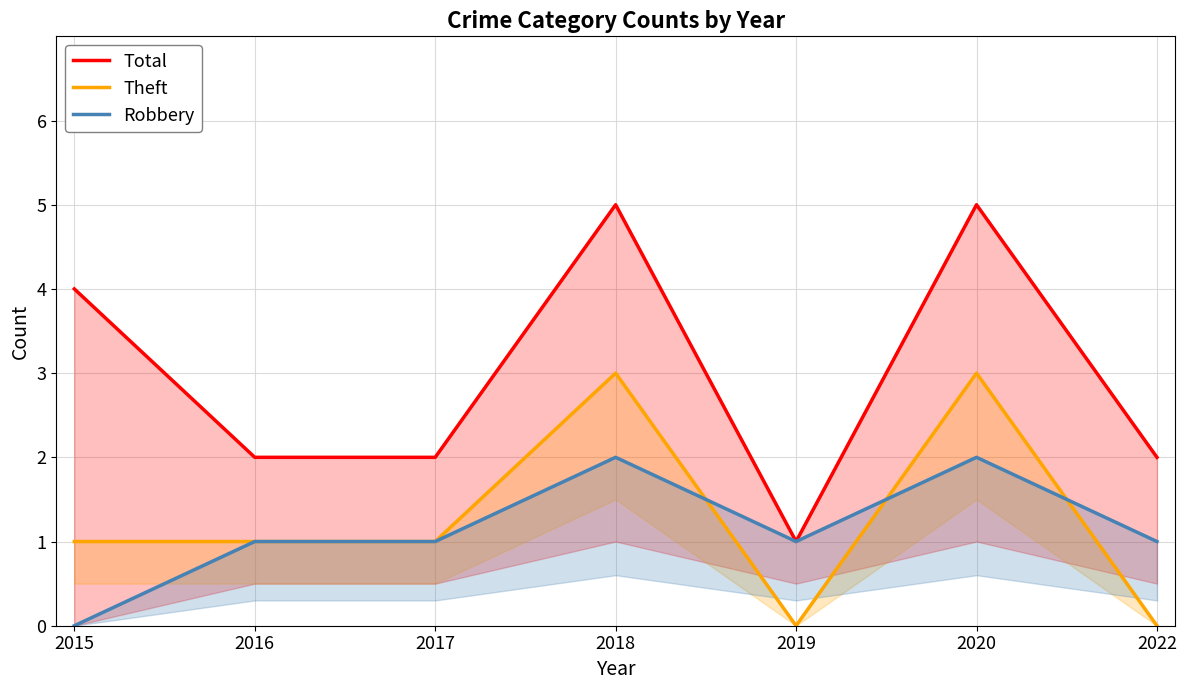

True or false: Total has a value of 2 at 2015.

False